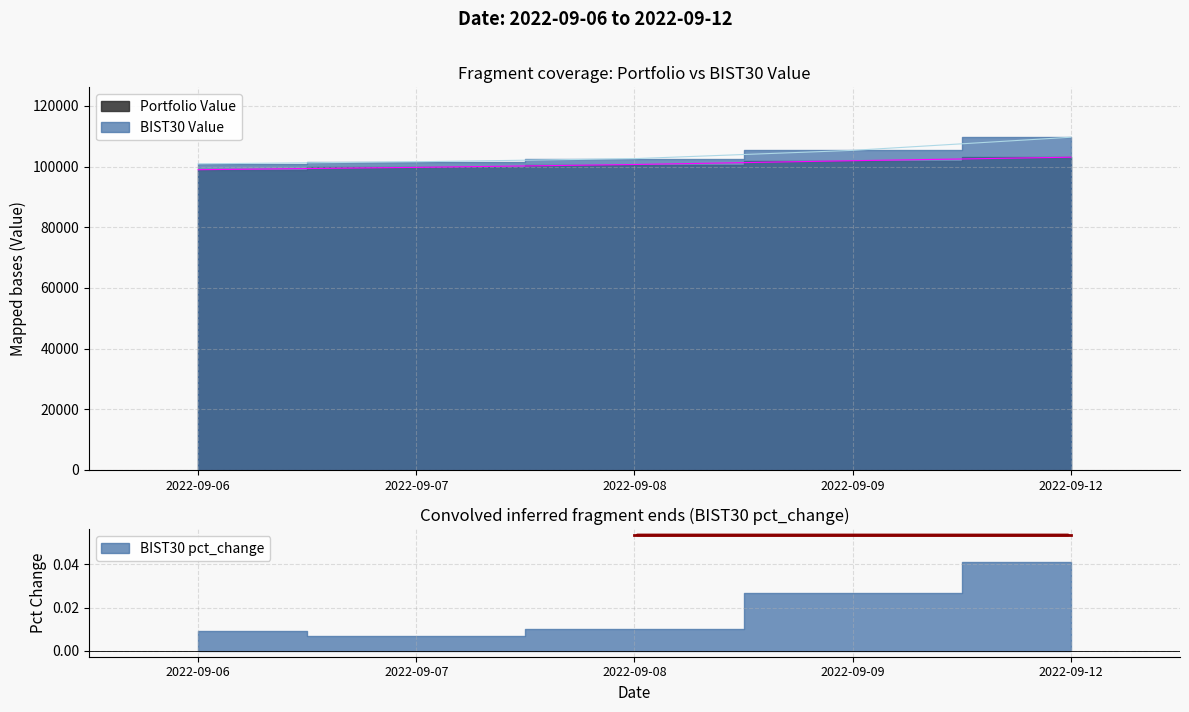

List the series in order of their overall mean, lowest first.

Portfolio Value, BIST30 Value